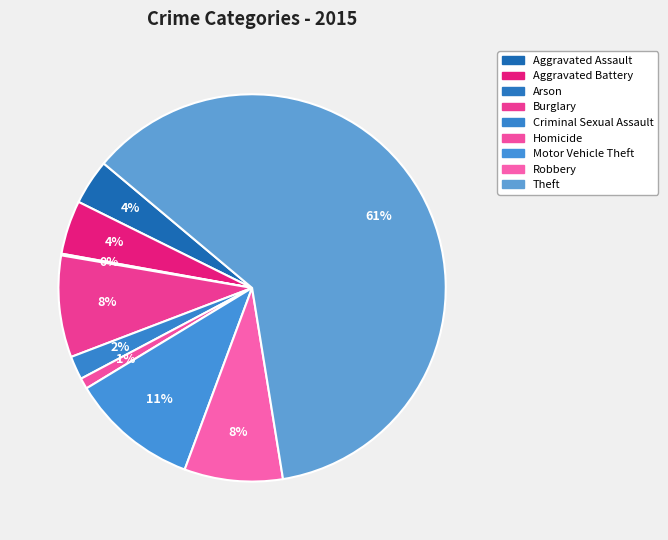

To the nearest percent, what is the combined percentage of Aggravated Battery and Theft?

66%